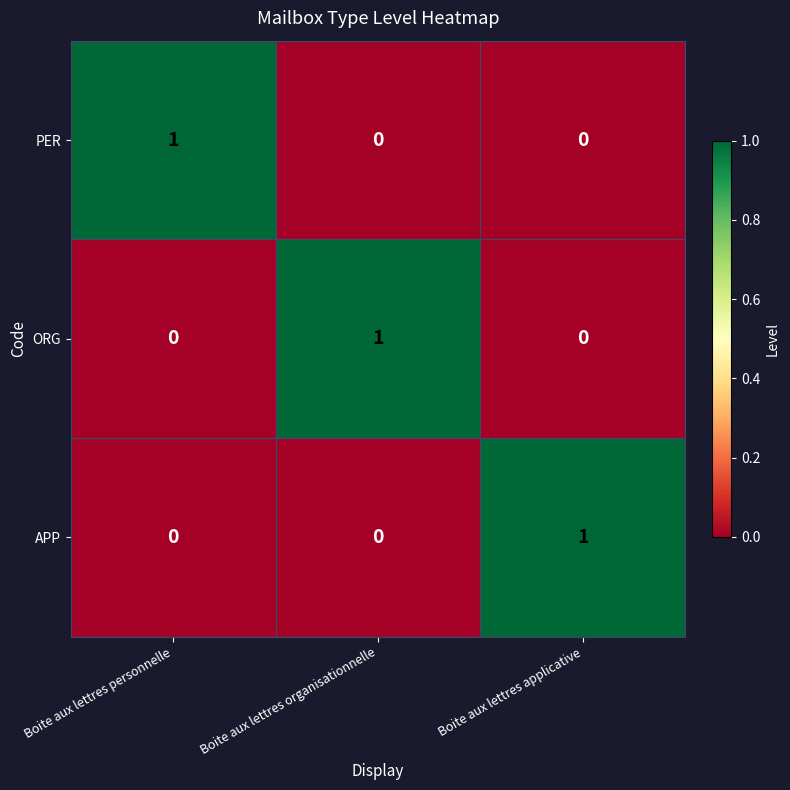

The value of APP at Boite aux lettres personnelle is 0. True or false?

True